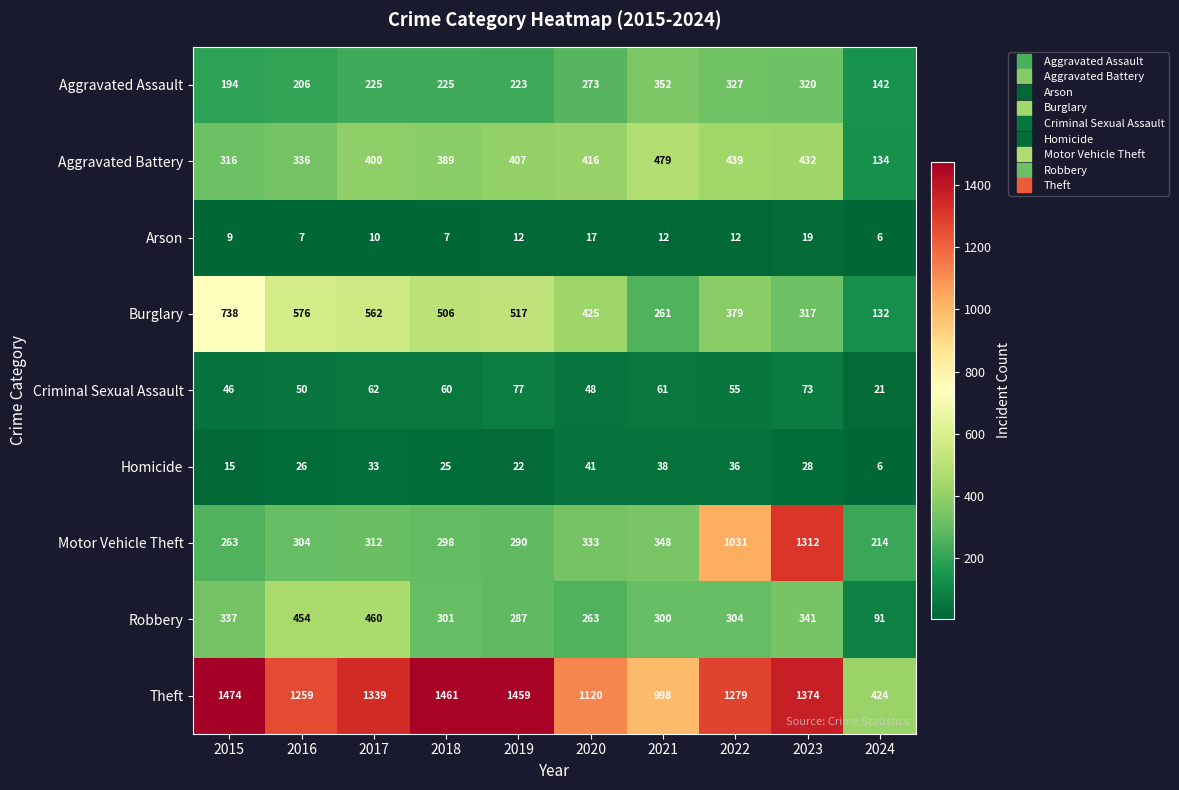

What is the lowest value of the Aggravated Assault series?

142